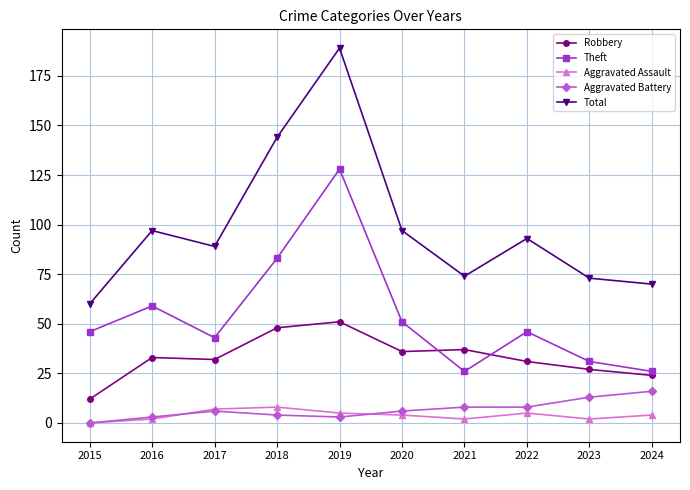

True or false: Total and Aggravated Assault intersect in this chart.

False